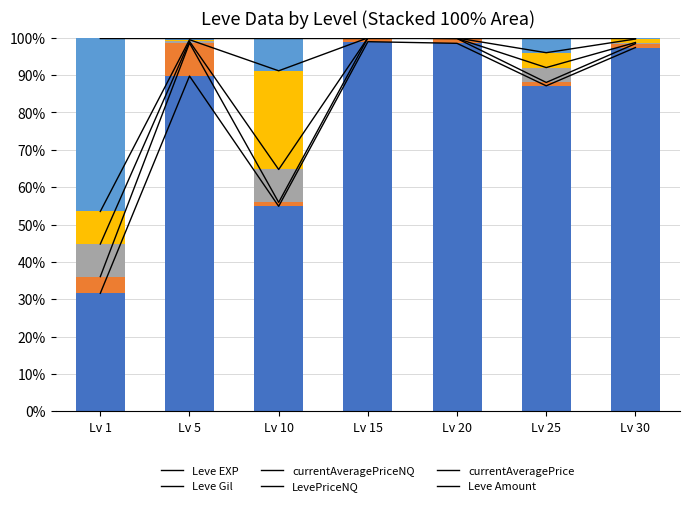

At how many categories does at least one series exceed 6?

7